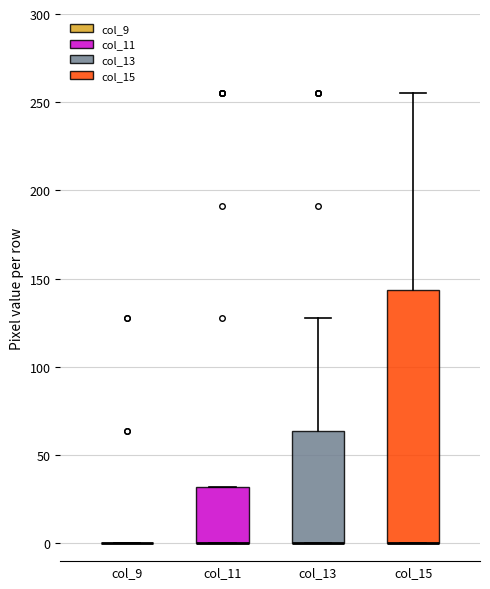

Where is the lower edge of the box for col_15 on the y-axis? The values are not printed on the chart, so give them approximately, as read against the axis.

0